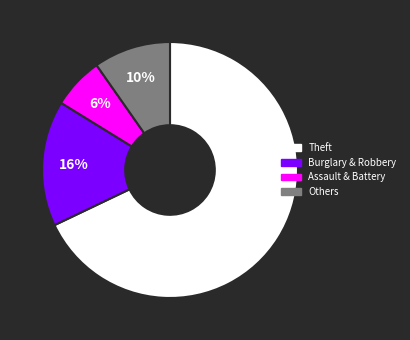

Is there a majority slice in this chart?

Yes